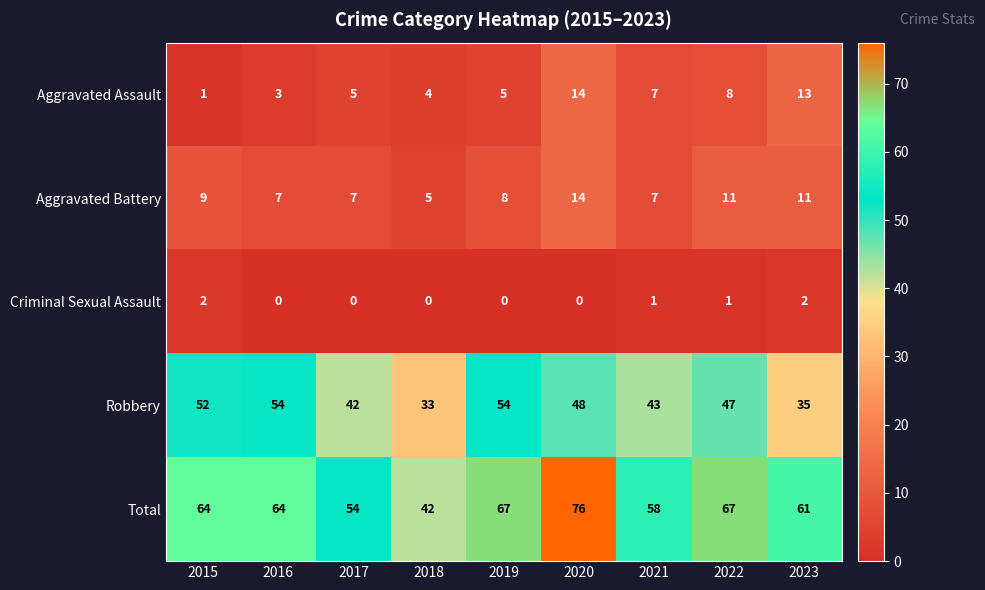

What is the difference between the maximum and minimum values in the Aggravated Battery series?

9